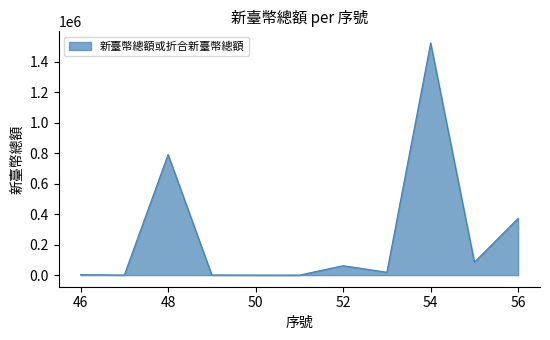

What is the greatest value displayed?

1521915